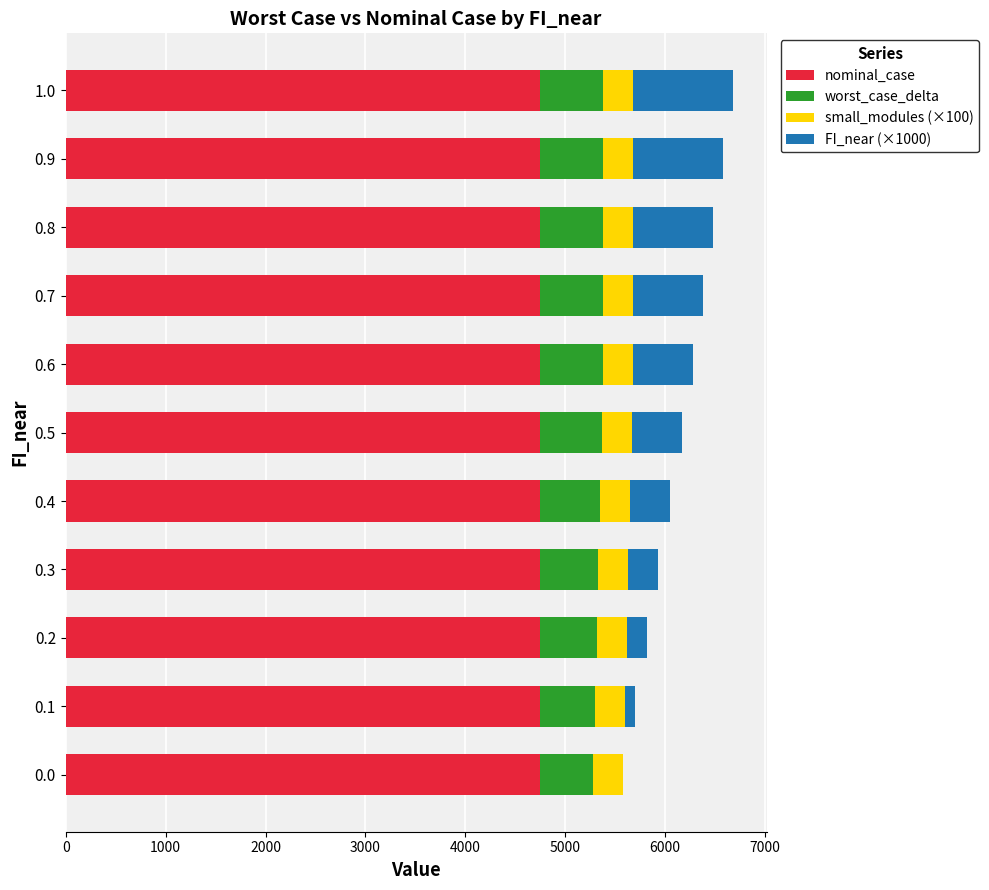

What is the maximum value for nominal_case?

4751.7